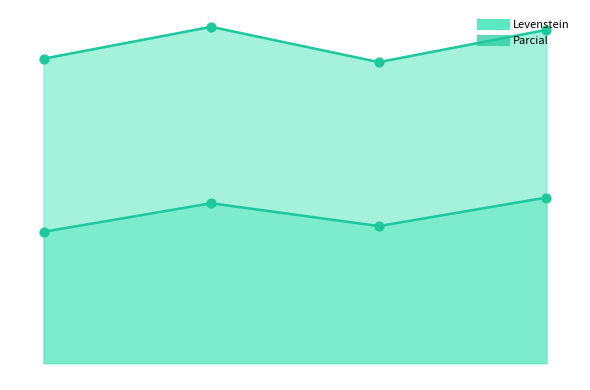

Which series contains the highest Y value?

Parcial_line